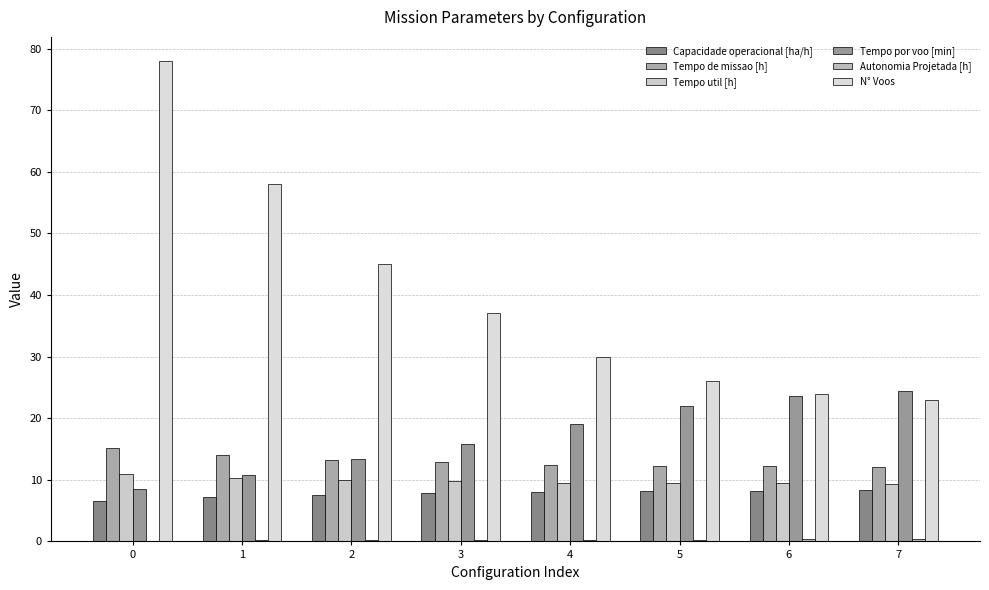

What is the difference between the maximum and minimum values in the Tempo de missao [h] series?

3.0